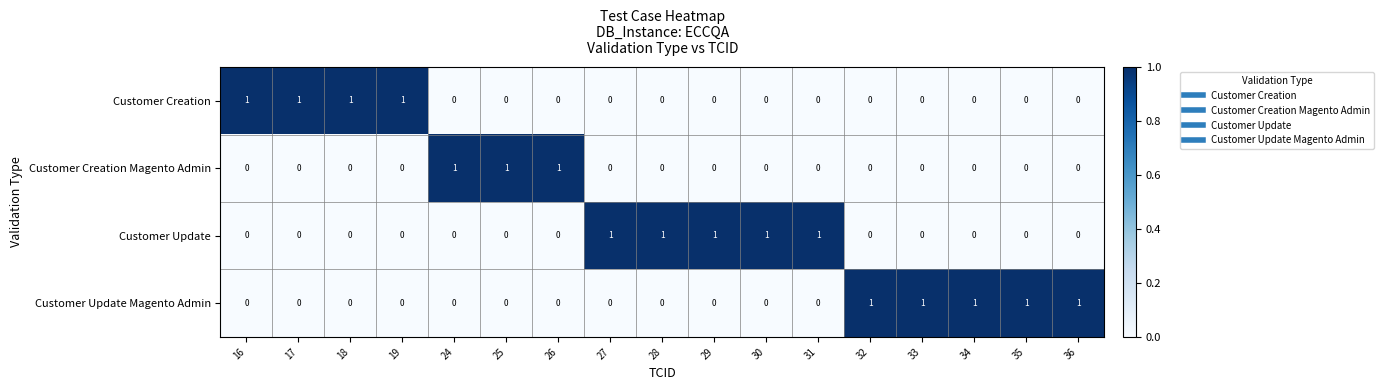

What is the sum of all Customer Update values?

5